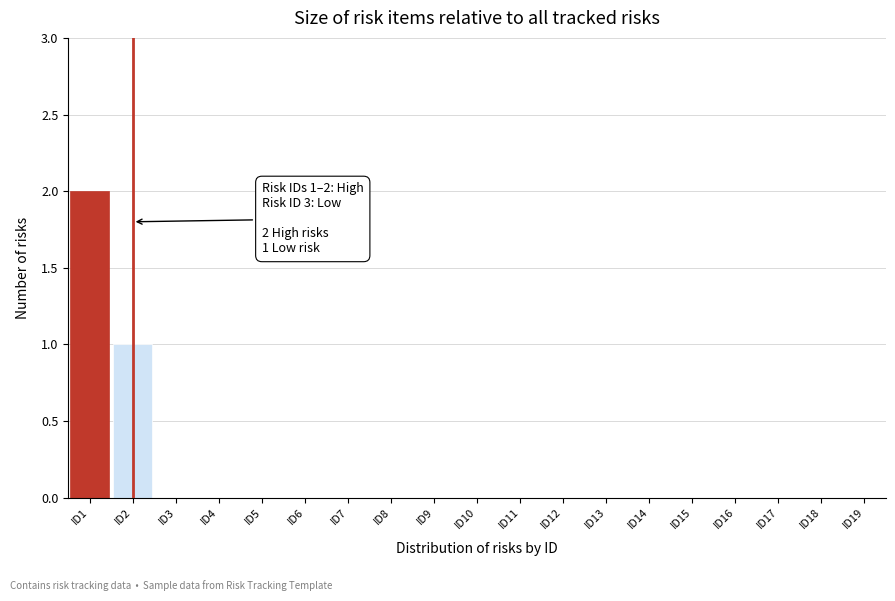

Reading left to right, what are all the values shown in this chart?

ID1=2	ID2=1	ID3=0	ID4=0	ID5=0	ID6=0	ID7=0	ID8=0	ID9=0	ID10=0	ID11=0	ID12=0	ID13=0	ID14=0	ID15=0	ID16=0	ID17=0	ID18=0	ID19=0